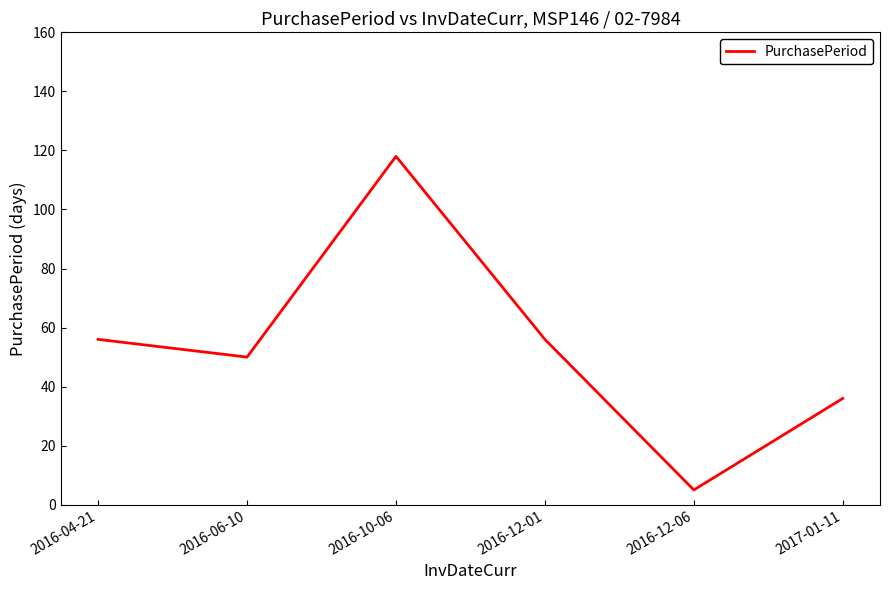

Where is the first local maximum?

2016-10-06